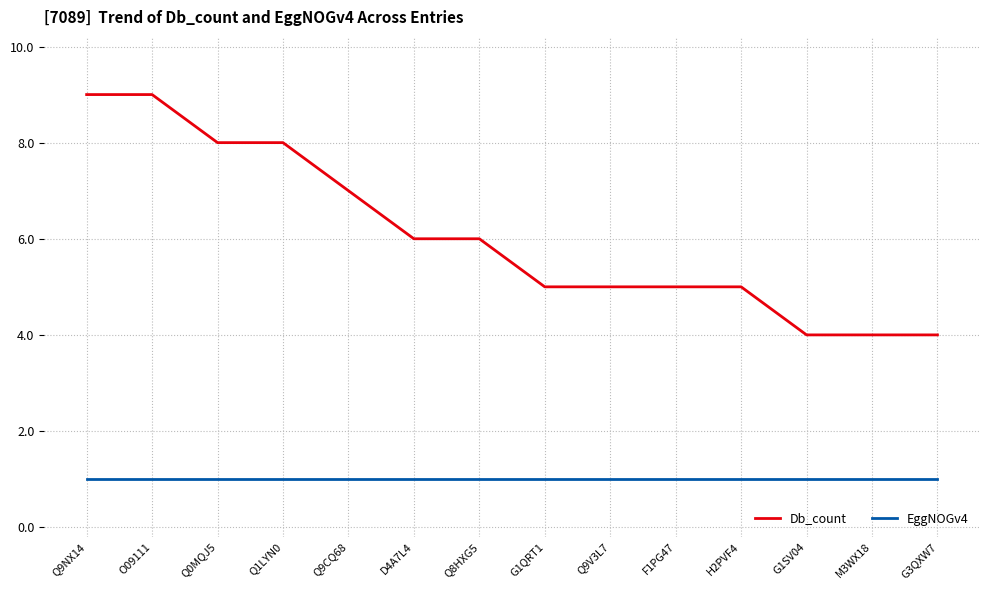

Is it true that EggNOGv4 equals 0 at Q9NX14?

False